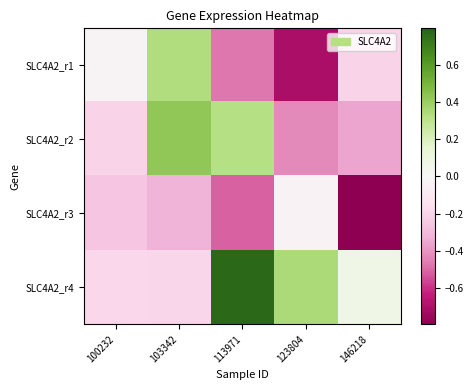

Rank the series by their average value, from highest to lowest.

SLC4A2_r4, SLC4A2_r2, SLC4A2_r1, SLC4A2_r3